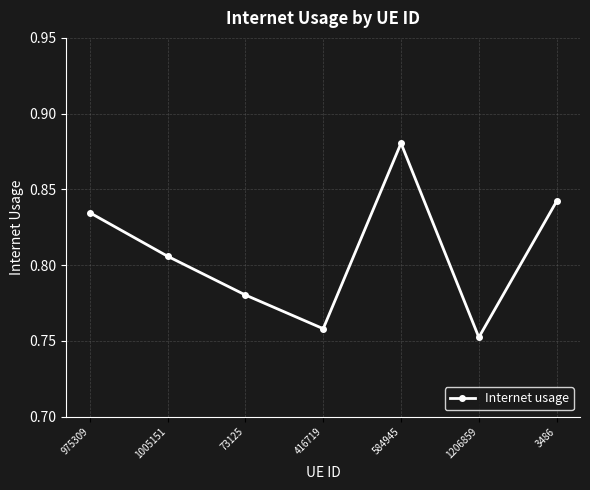

The value at 975309 is 0.5. True or false?

False